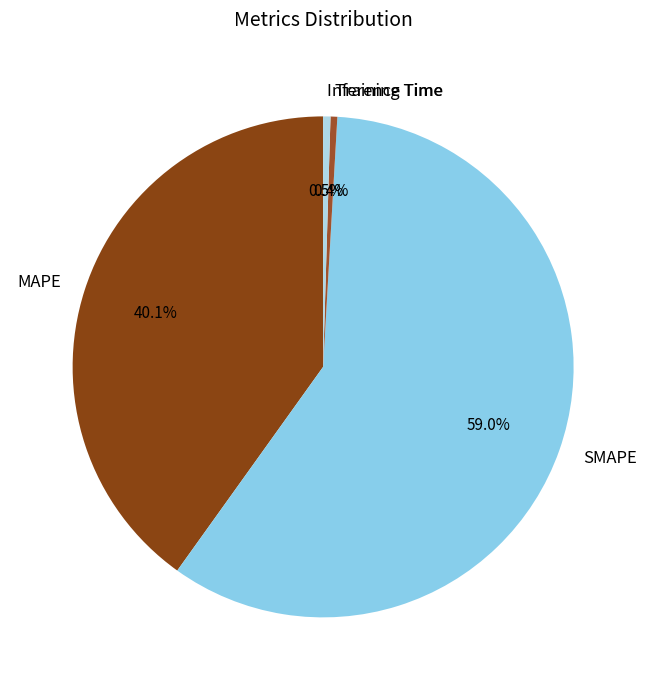

To the nearest percent, what percentage of the pie is SMAPE?

59%